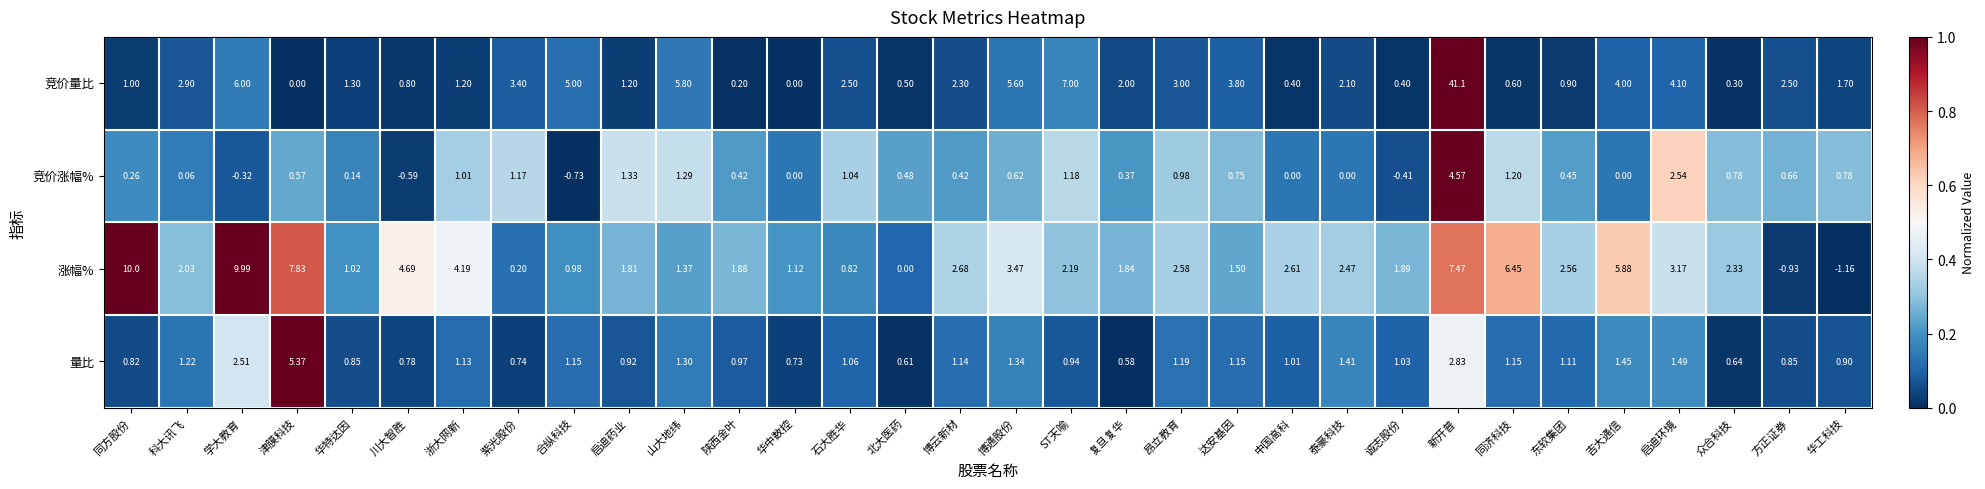

List the series in order of their peak value, highest first.

竞价量比, 涨幅%, 量比, 竞价涨幅%